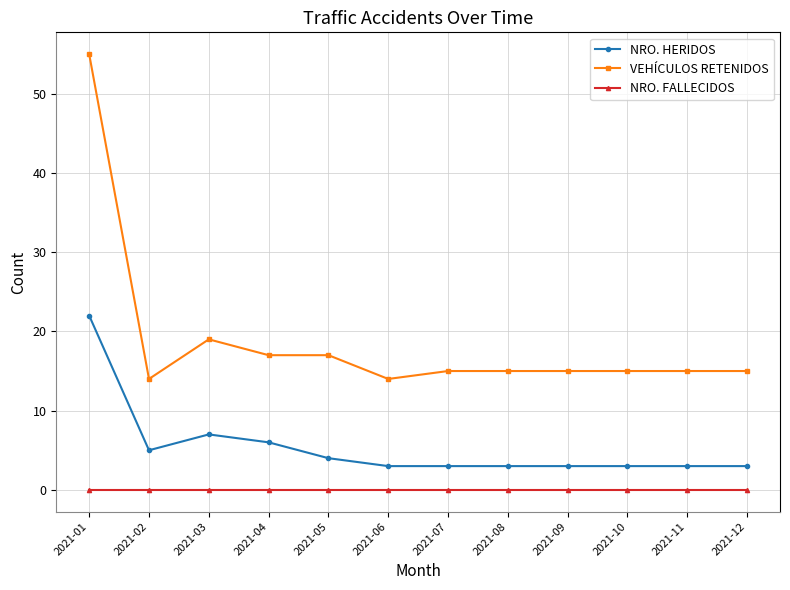

Where is the first local minimum for NRO. HERIDOS?

2021-02